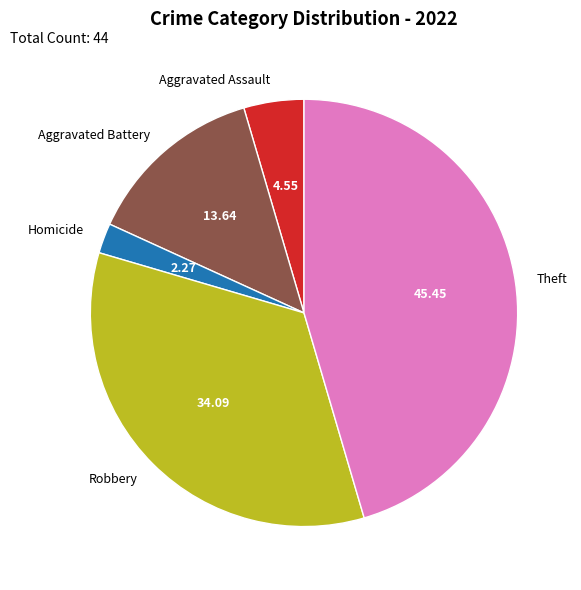

Count the number of slices in the pie.

5